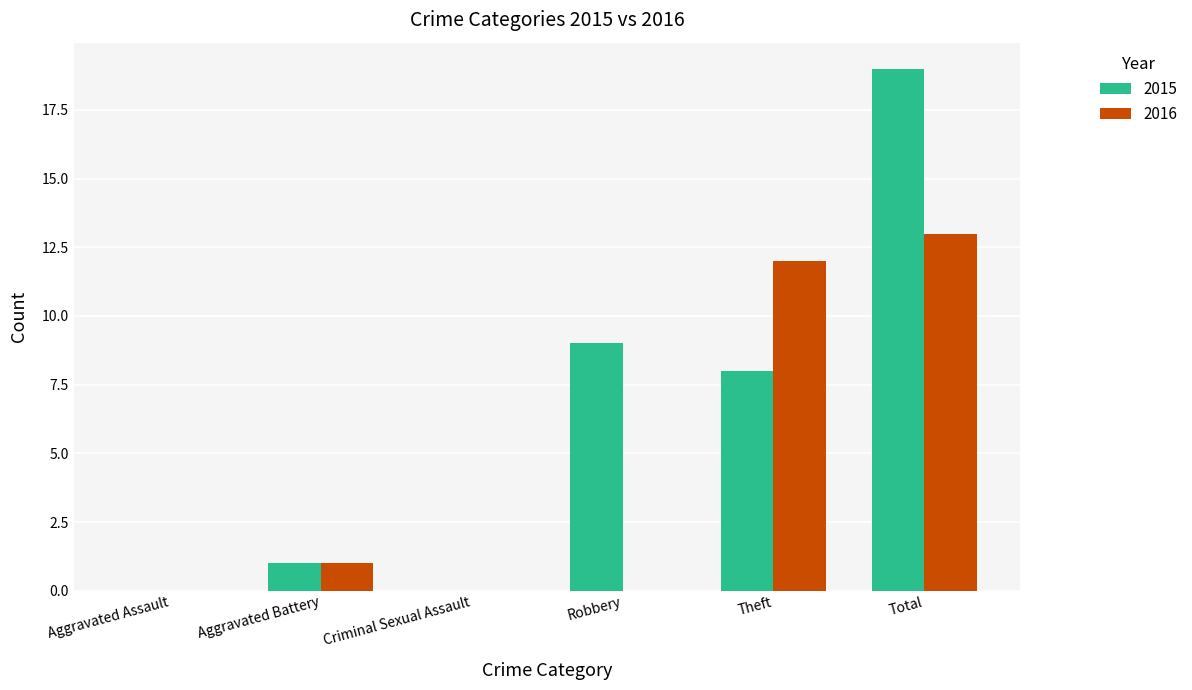

What are all the series names shown in the legend?

2015, 2016